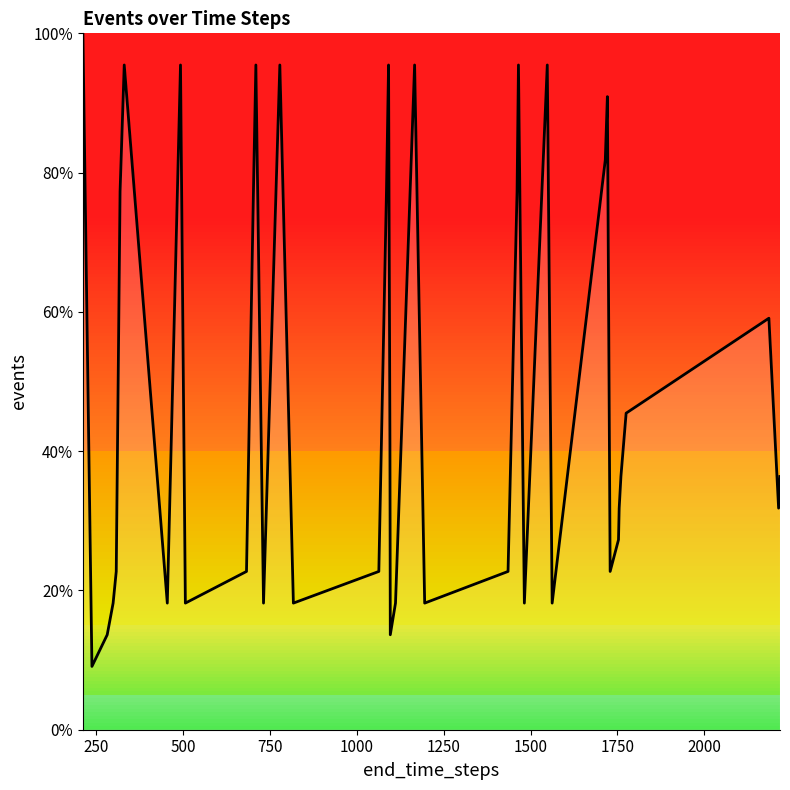

How many values are below 36?

20